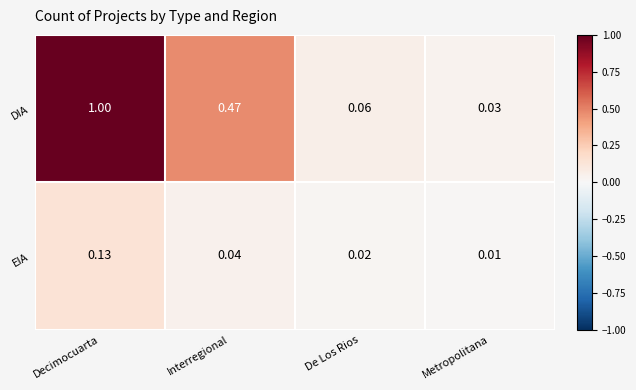

At which label is DIA closest to 0?

Metropolitana